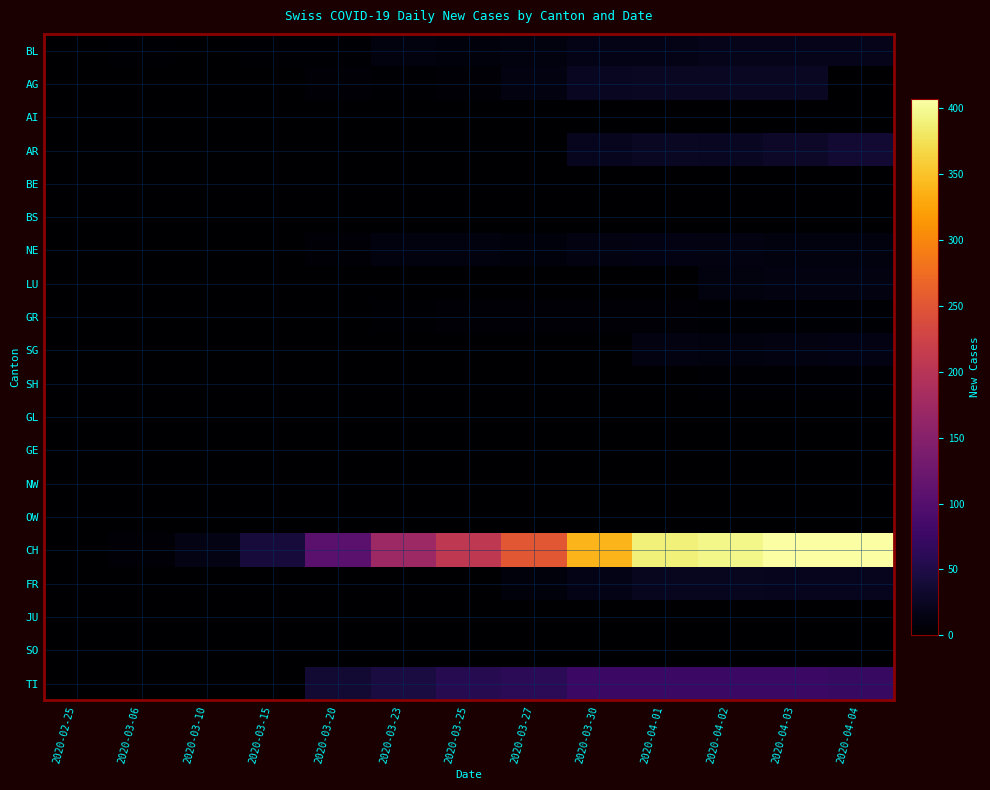

Between 2020-04-01 and 2020-03-06, which is larger?

2020-04-01